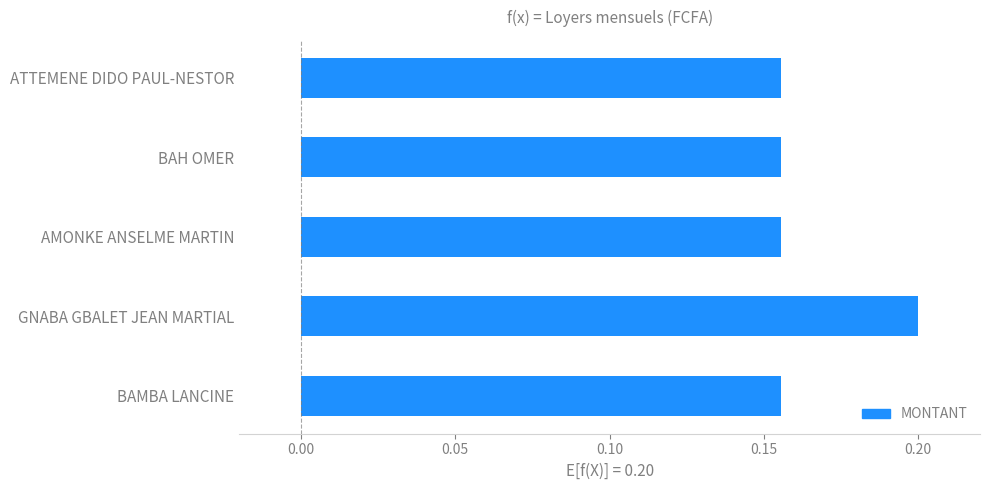

What is the sum of the values at BAH OMER and ATTEMENE DIDO PAUL-NESTOR?

0.3